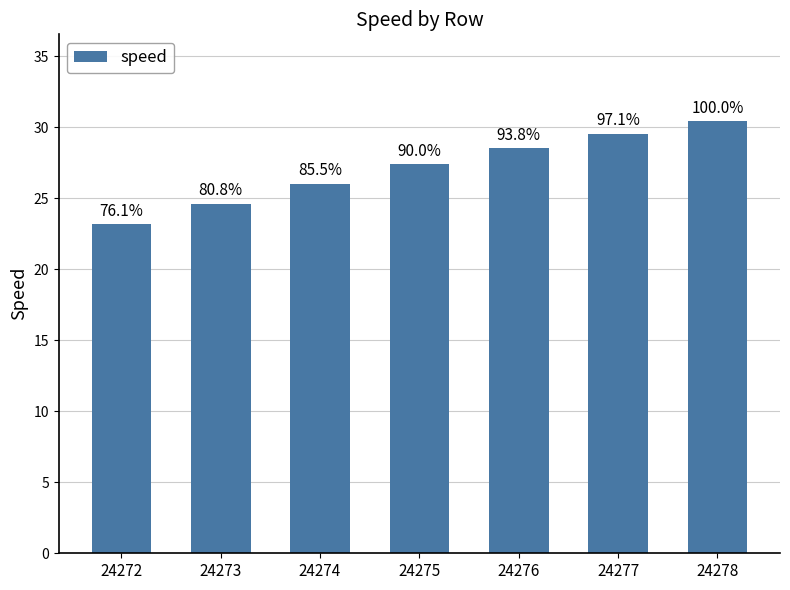

How many bars are there in total?

7